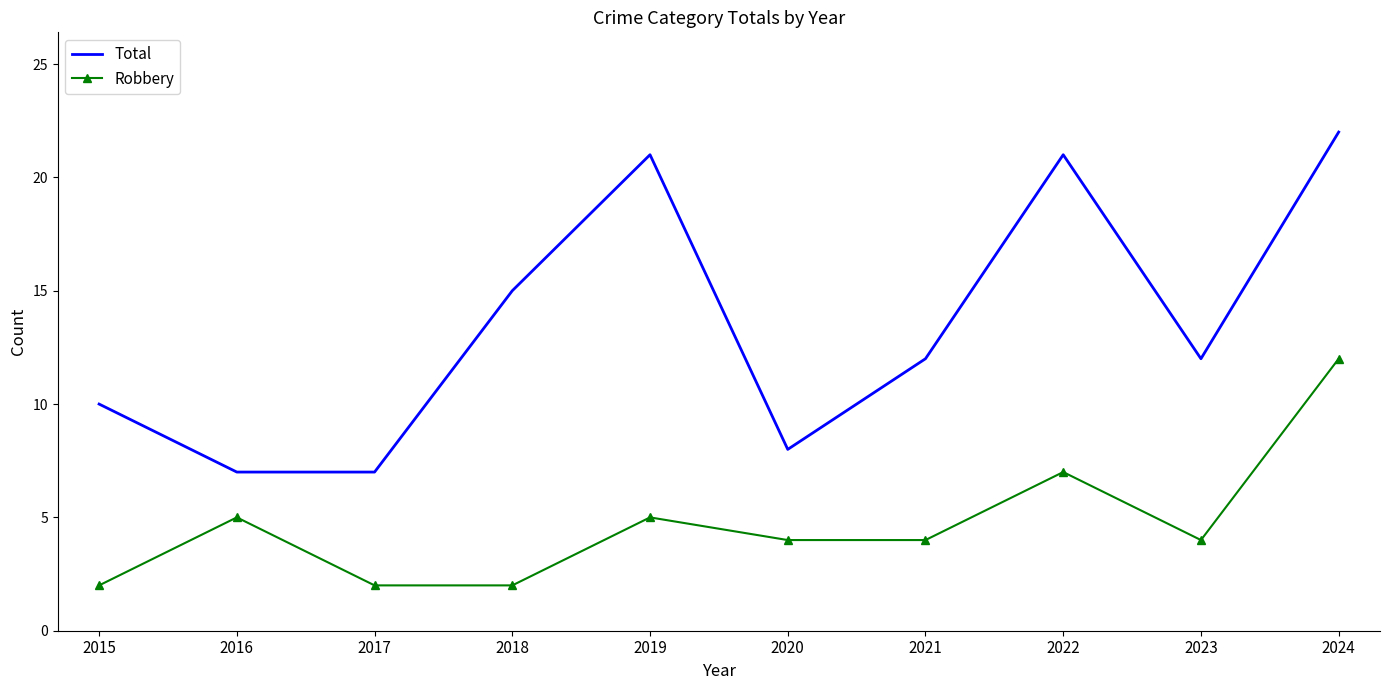

Count the number of data series in this chart.

2